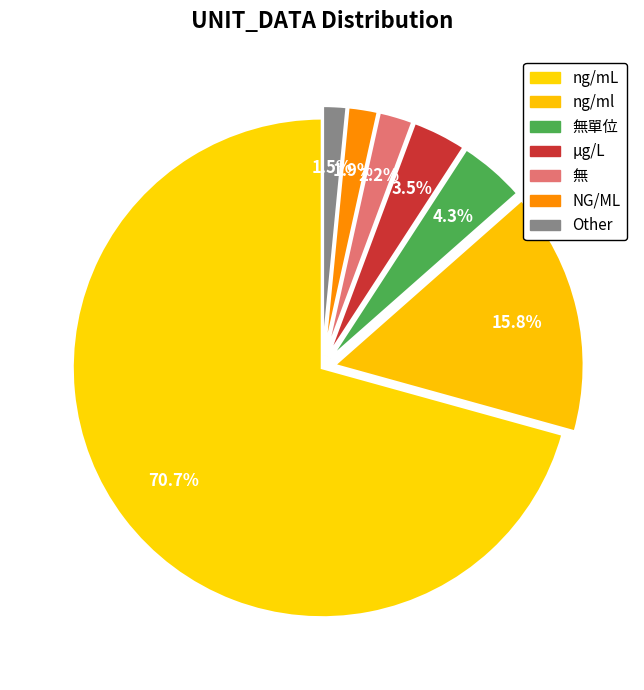

Count the number of slices in the pie.

7